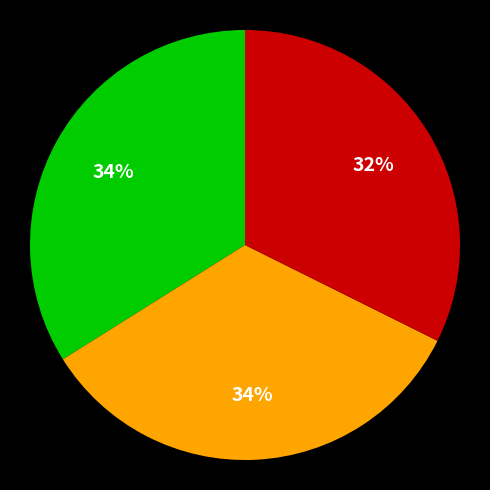

How many segments does this pie chart have?

3